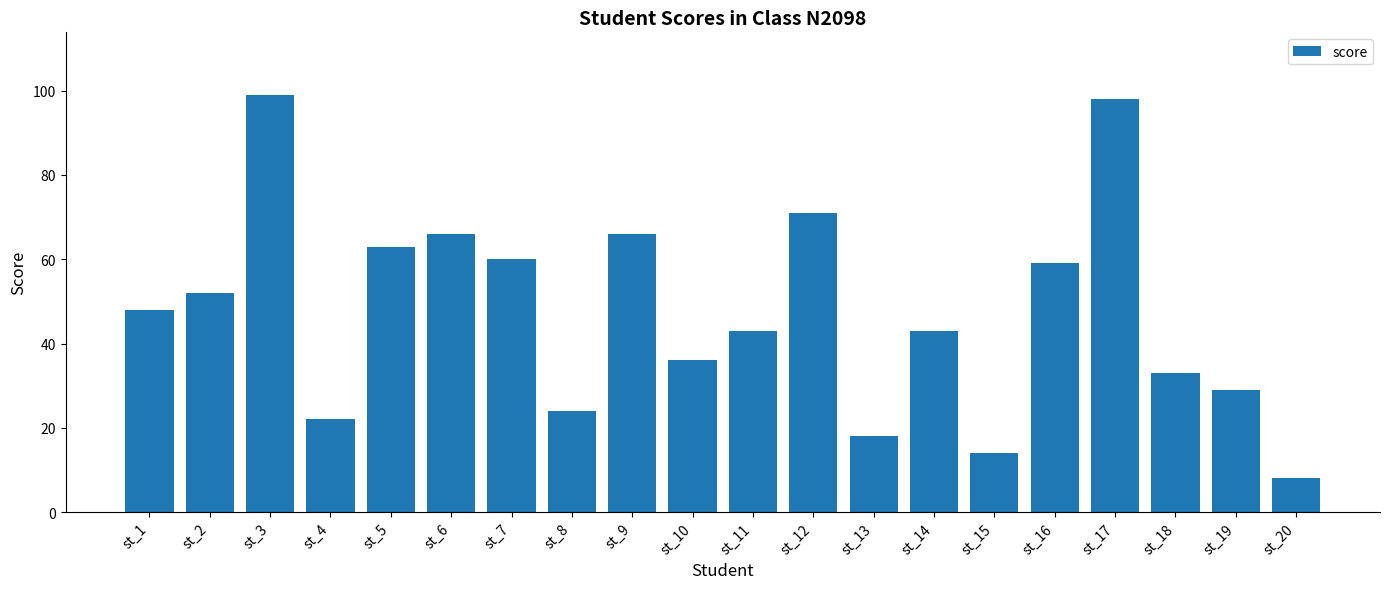

What is the value of the 1st bar from the left?

48